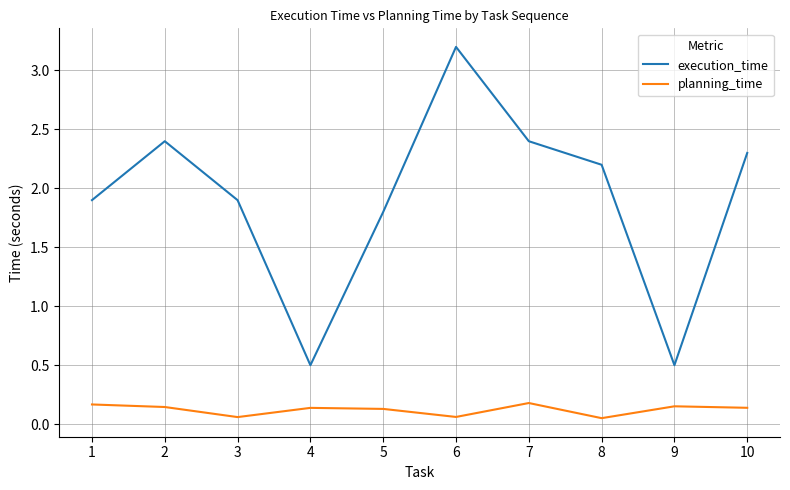

At 3, list the series in order from smallest to largest.

planning_time, execution_time